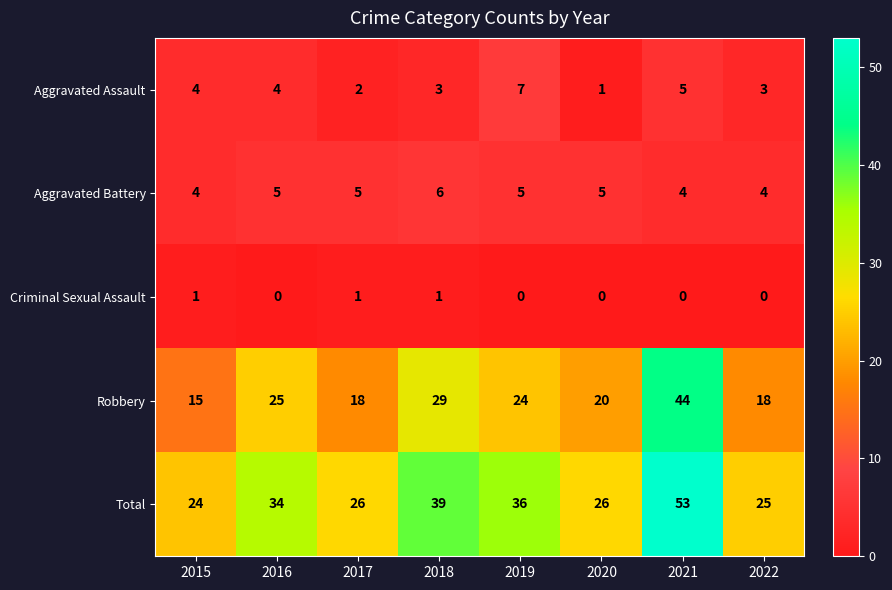

What is the sum of all Aggravated Assault values?

29